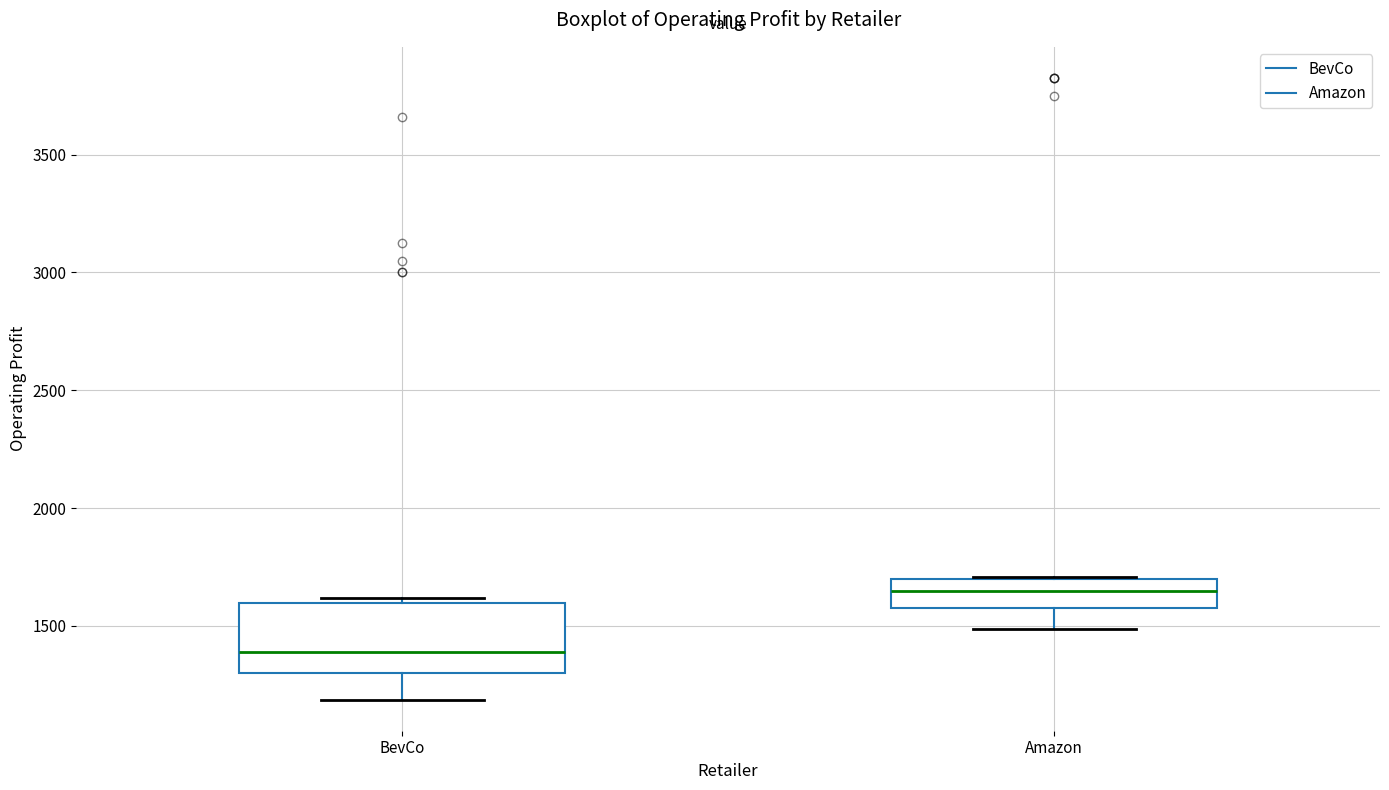

Which box's median line is the highest?

Amazon